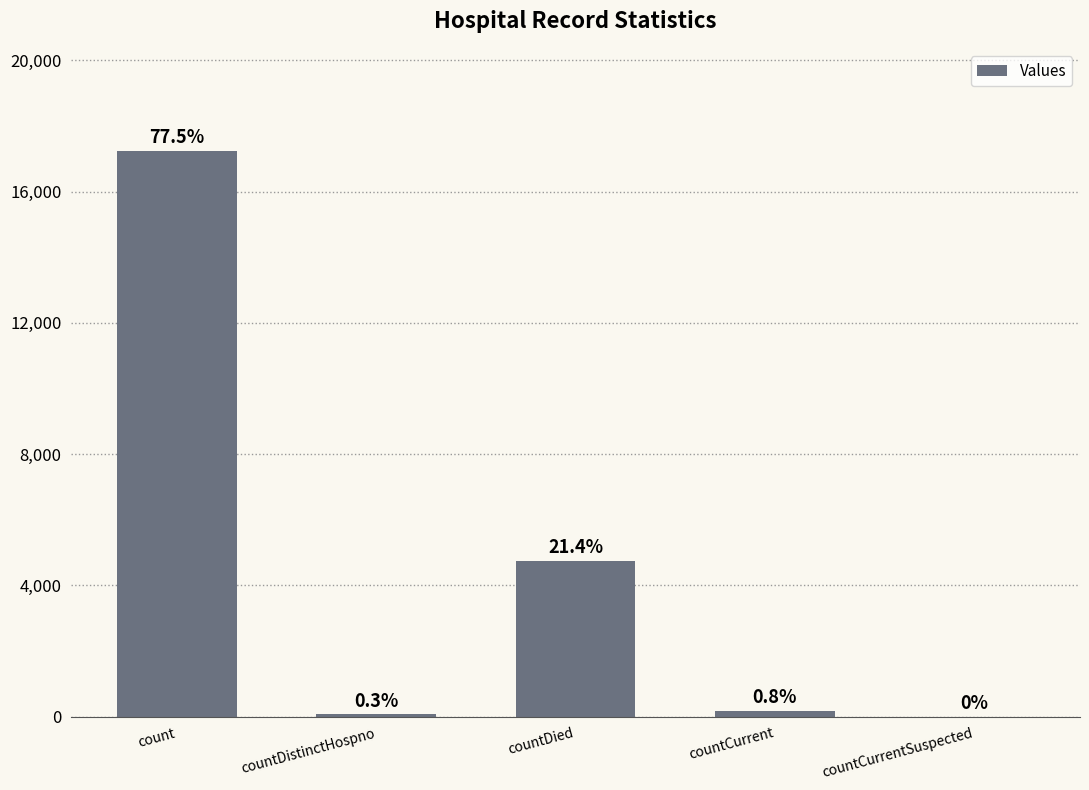

Is it true that the value at countDied is 4749?

True